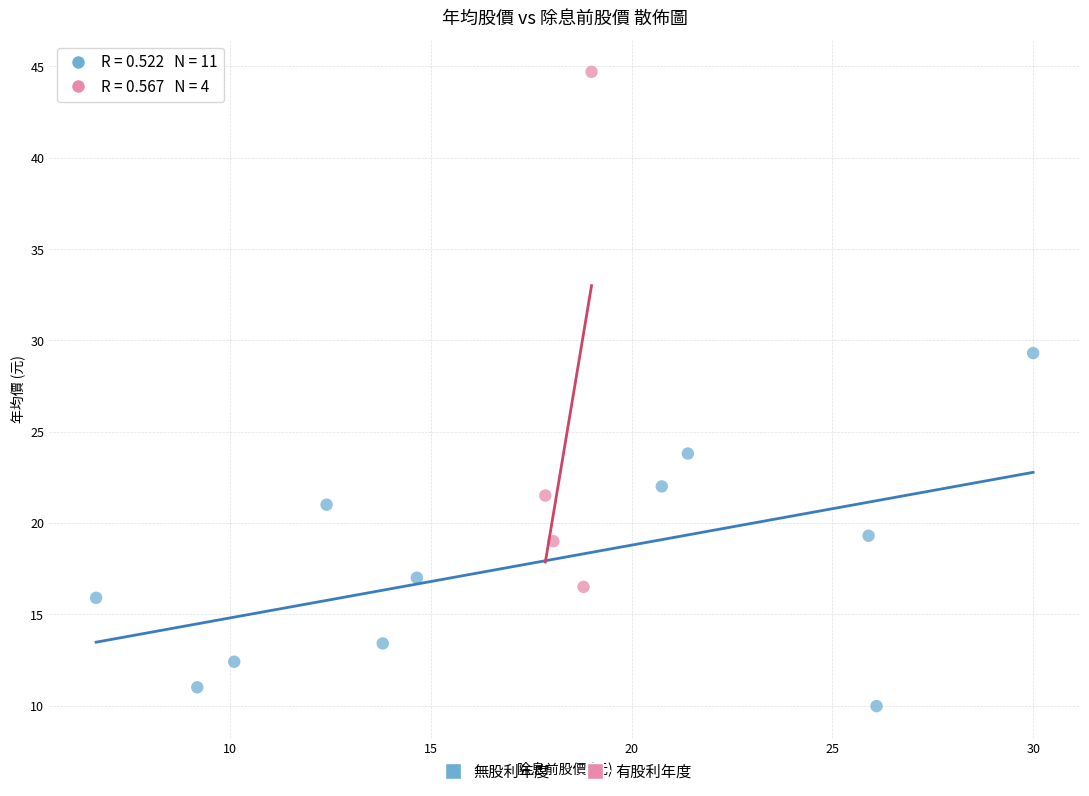

What are all the series names shown in the legend?

無股利年度, 有股利年度